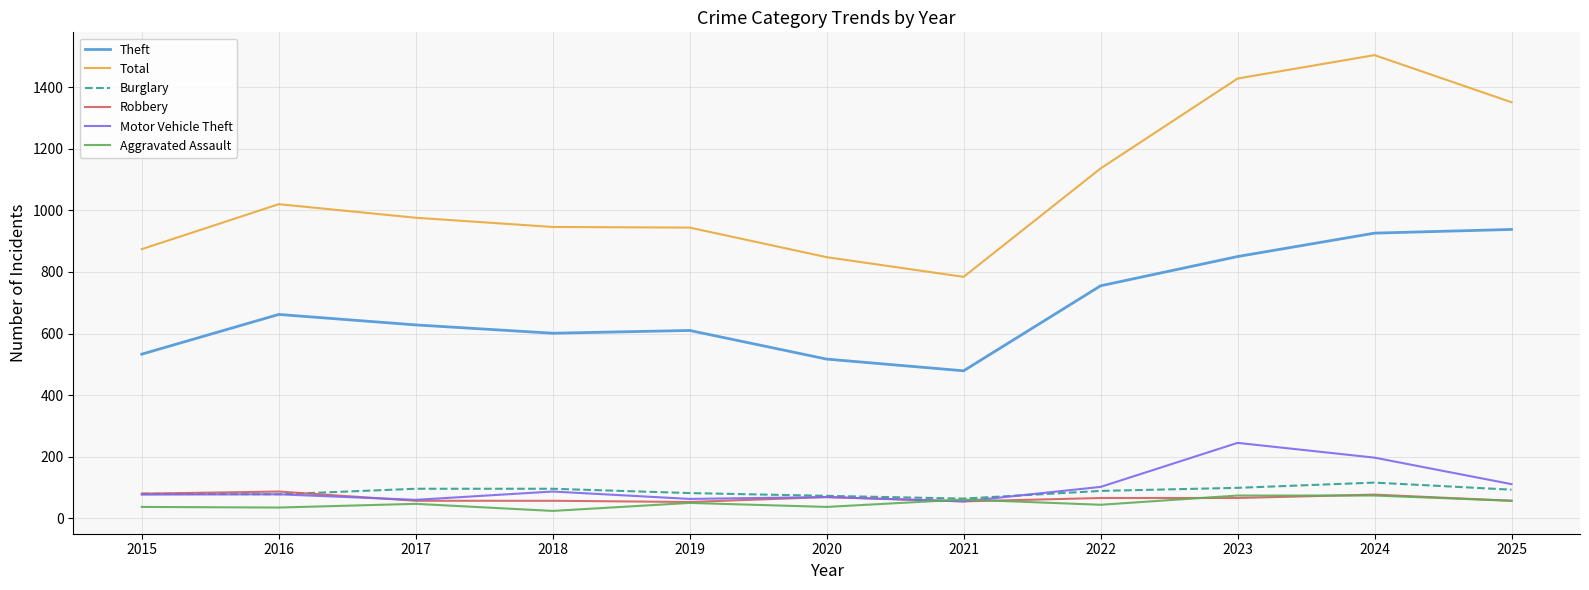

What is the total value across all series at 2020?

1613